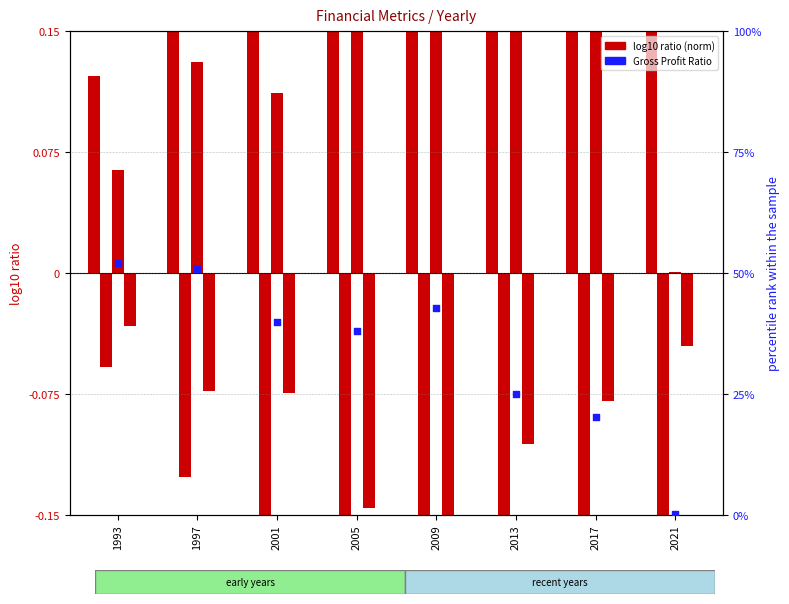

At which category is the sum across all series the highest?

2009